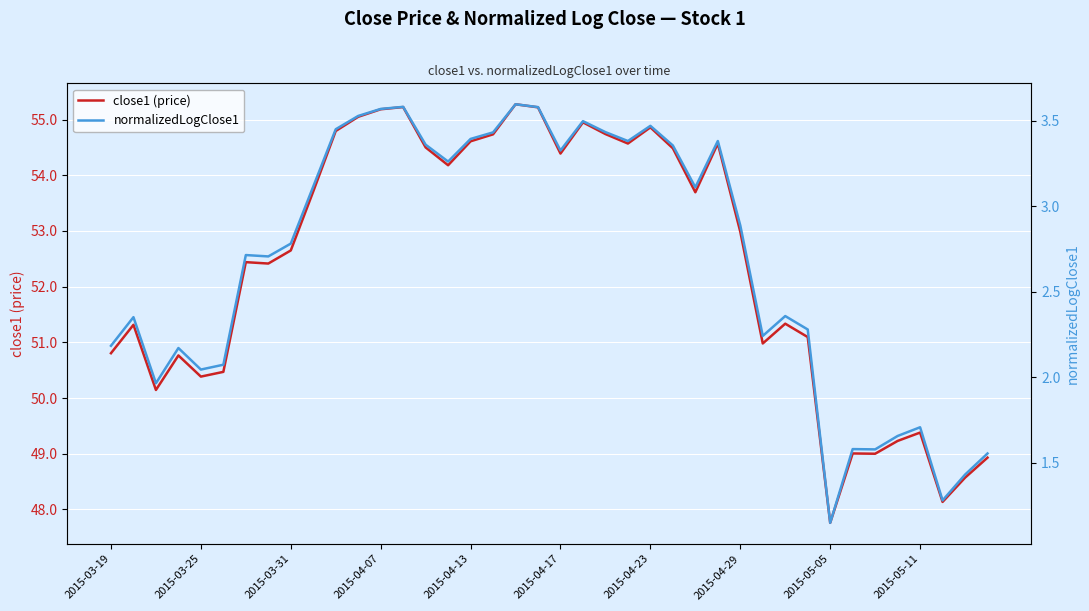

What is the highest value of the normalizedLogClose1 series?

3.6